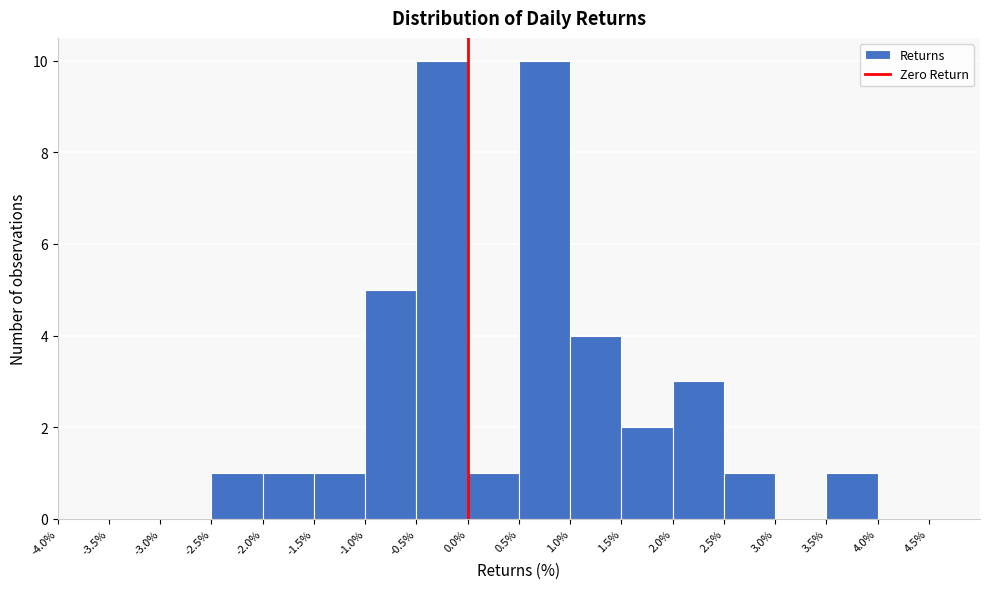

How tall is the bar that spans -1.5% to -1.0% on the x-axis? The values are not printed on the chart, so give them approximately, as read against the axis.

1